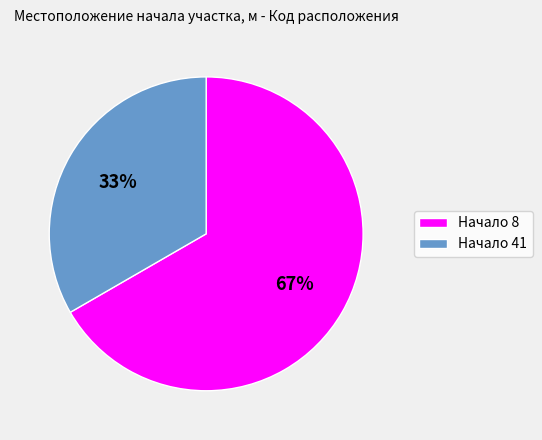

Which has a higher value, Начало 41 or Начало 8?

Начало 8